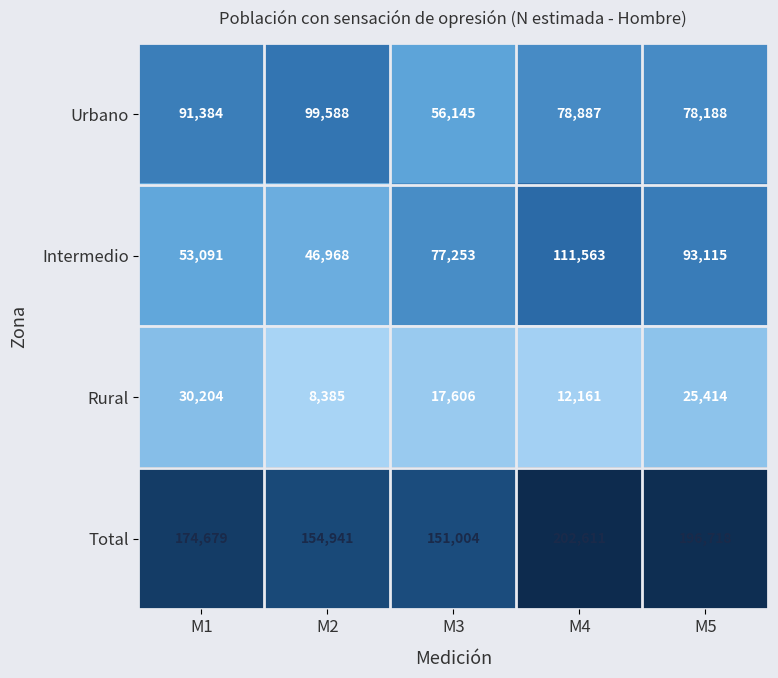

Where does the Urbano series first go above 78887?

M1